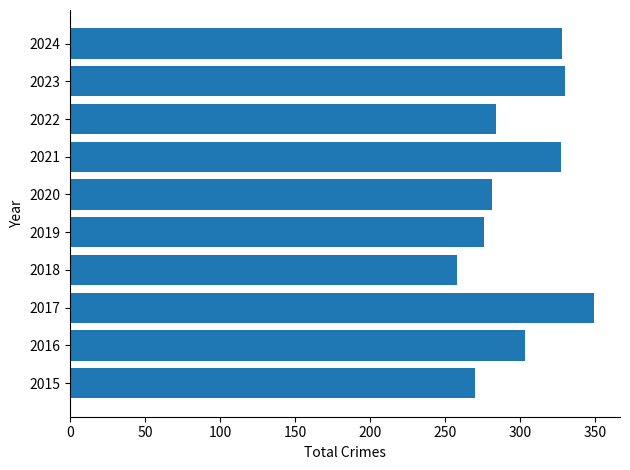

What is the greatest value displayed?

349